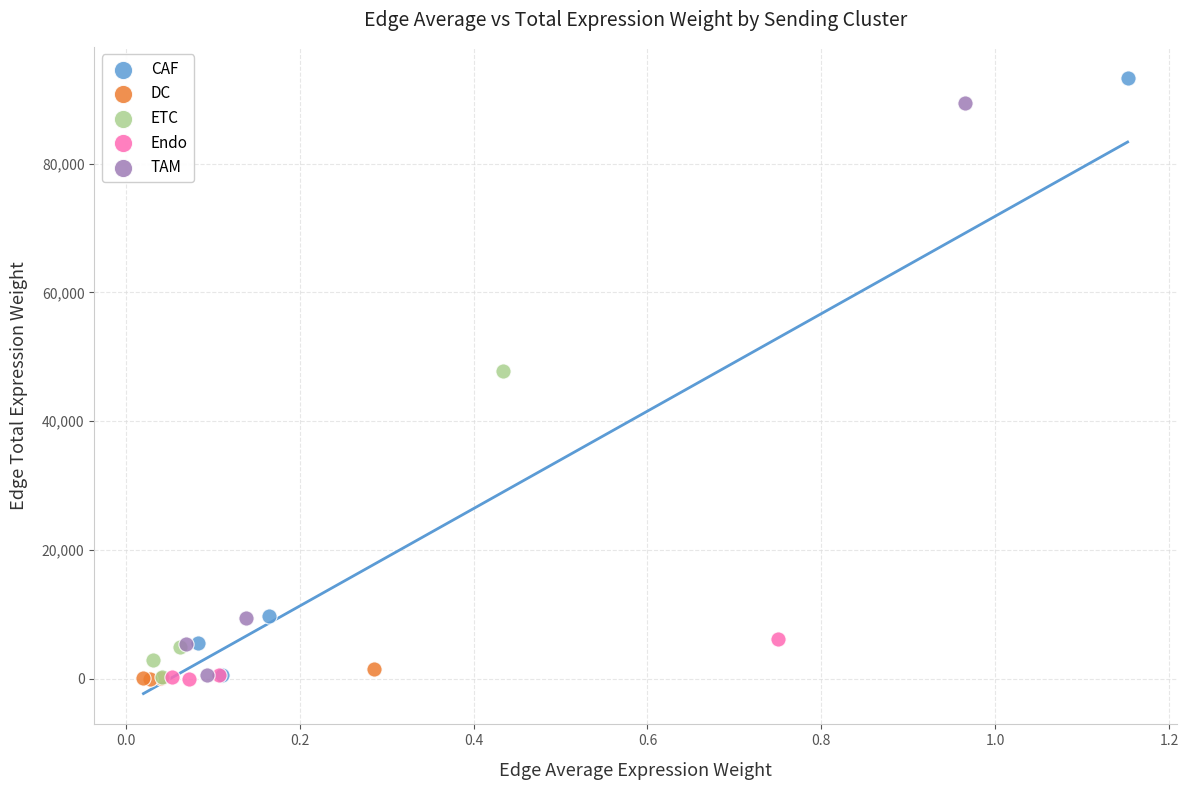

Which series has the widest spread of Y values?

CAF